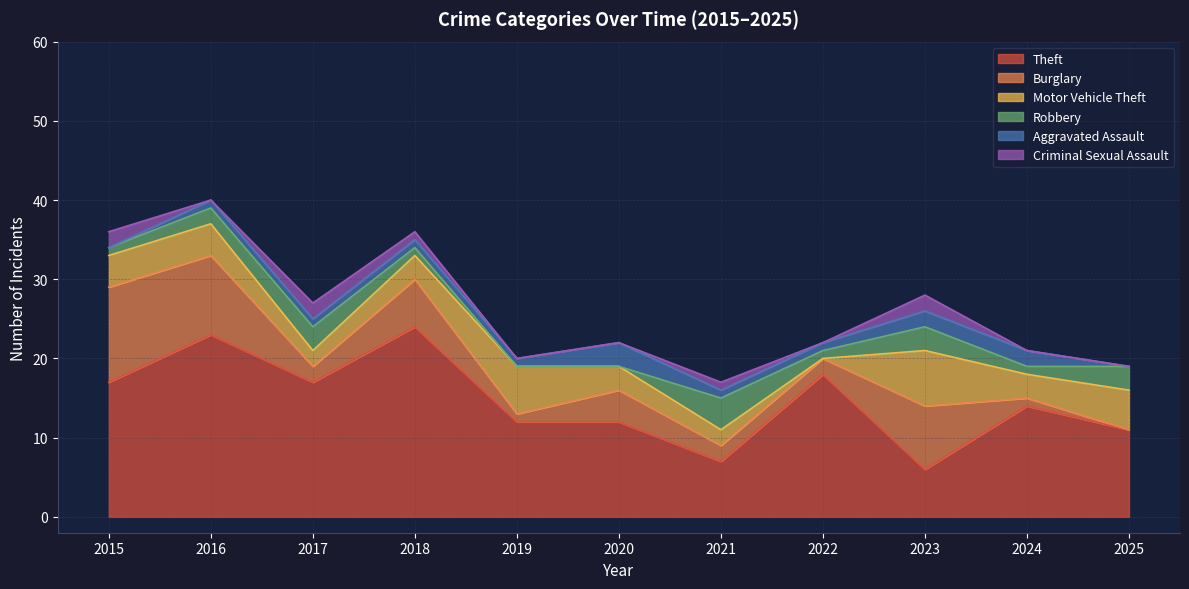

At 2017, list the series in order from largest to smallest.

Theft, Robbery, Burglary, Motor Vehicle Theft, Criminal Sexual Assault, Aggravated Assault